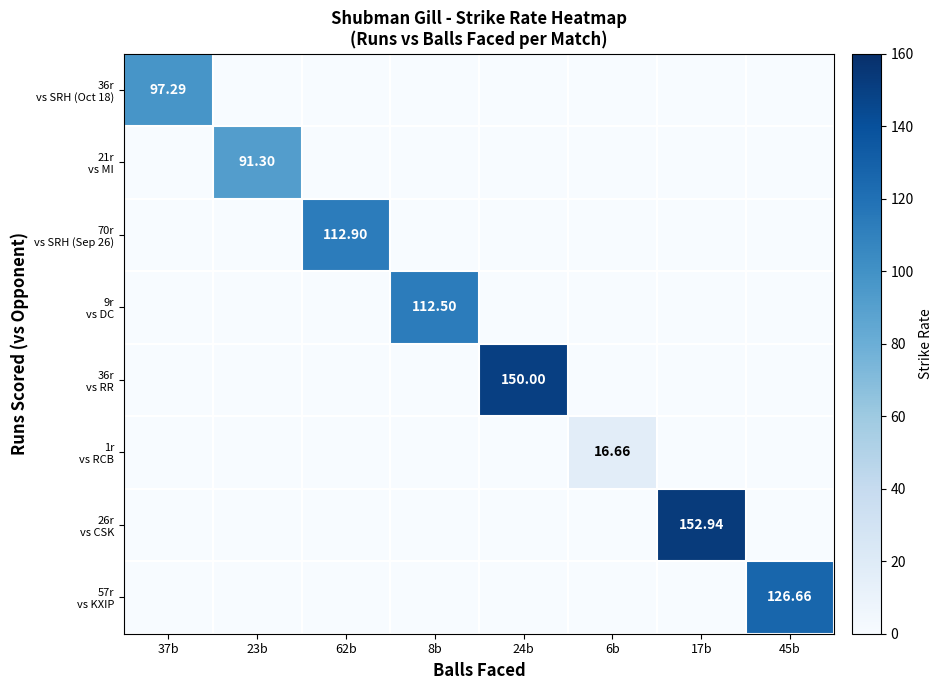

The 1r vs RCB series shows -5.5 at 45b. True or false?

False